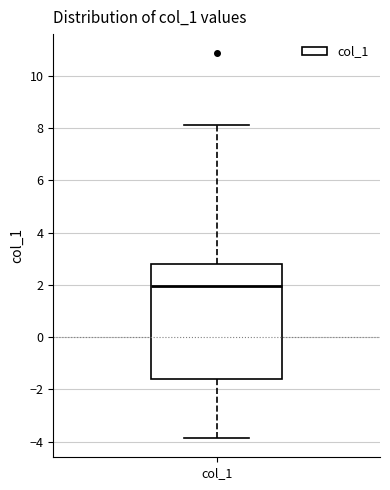

Where is the lower edge of the box for col_1 on the y-axis? The values are not printed on the chart, so give them approximately, as read against the axis.

-1.6